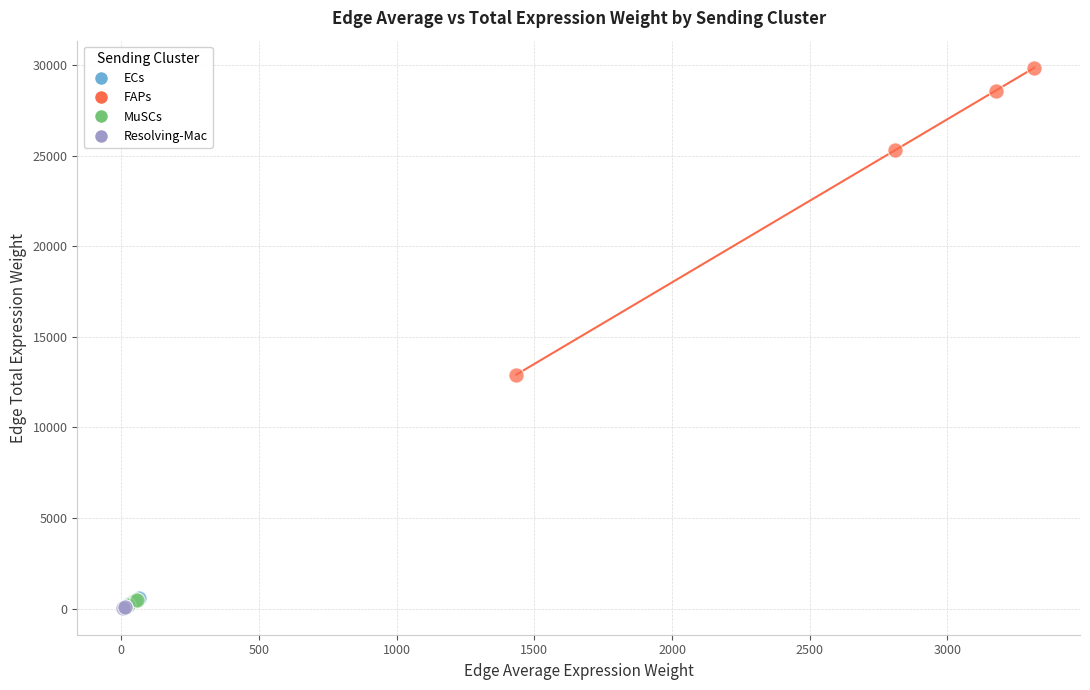

Which series has the largest Y range (max minus min)?

FAPs